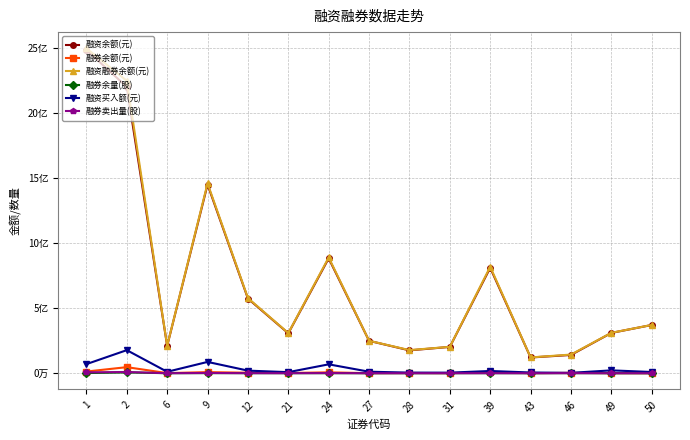

True or false: 融资余额(元) has more than 0 points higher than both neighbors.

True